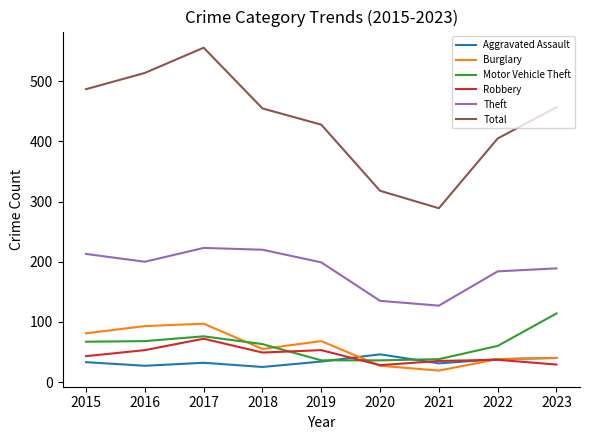

What is the average value of the Total series?

434